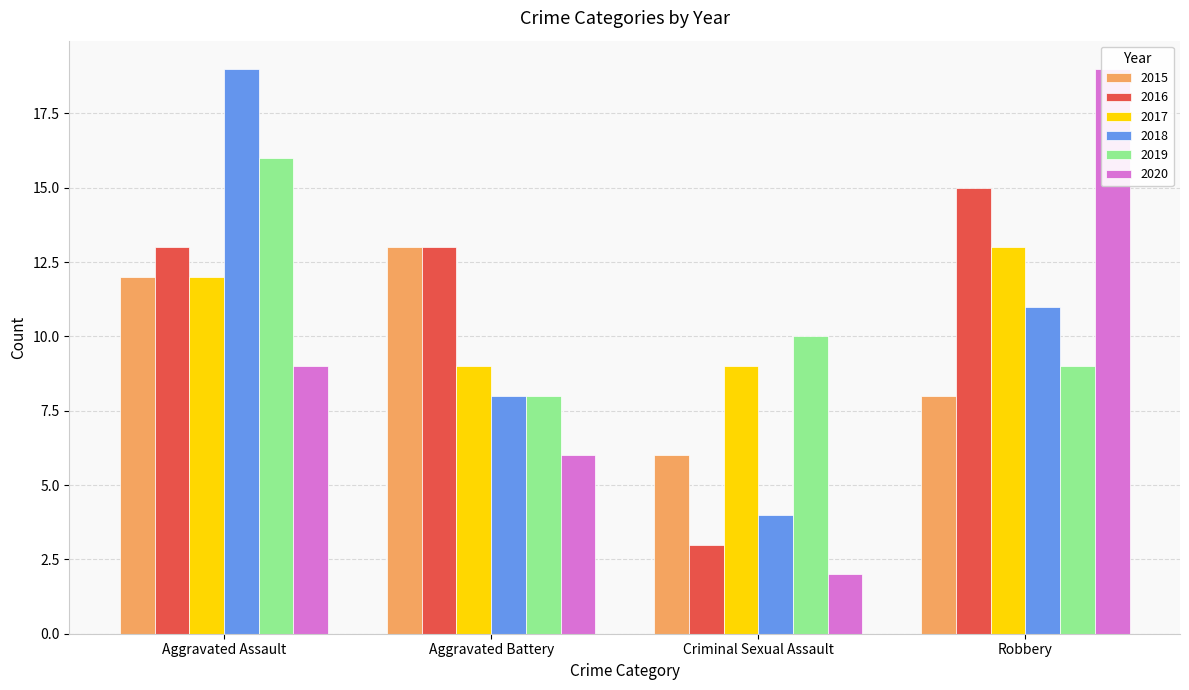

Is the value of 2020 at Aggravated Battery greater than the value of 2016 at Aggravated Assault?

No